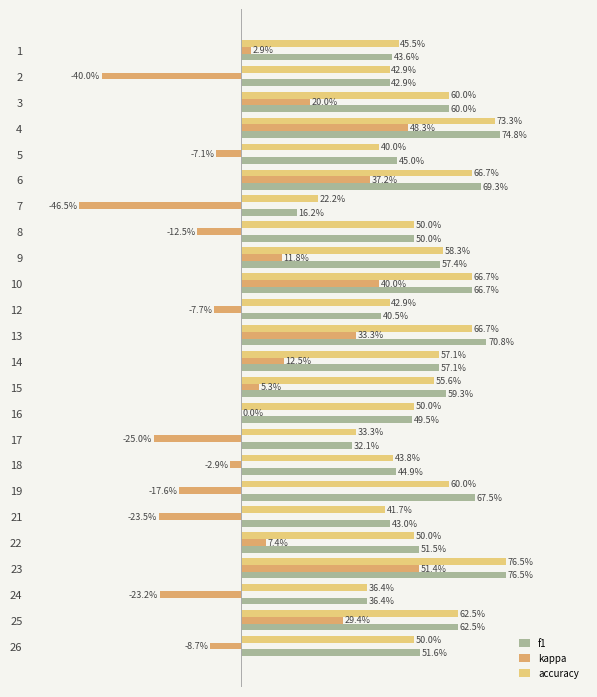

What is the value of the accuracy bar at the 24th from the left?

0.5